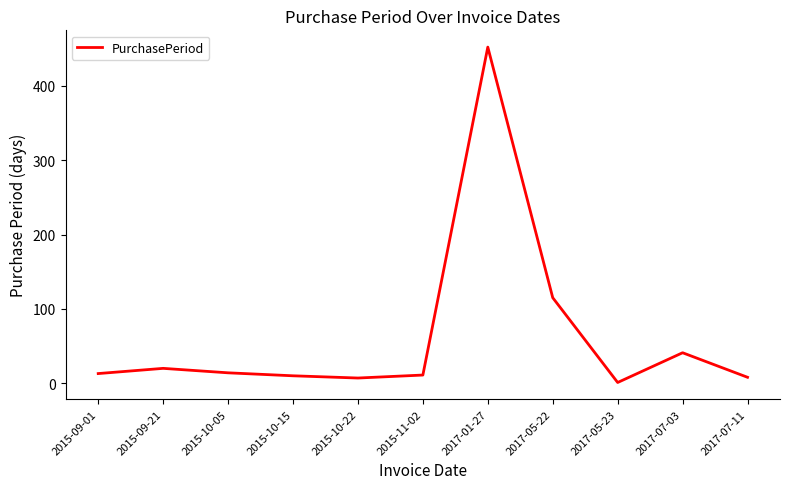

True or false: there are more than 1 points higher than both neighbors.

True